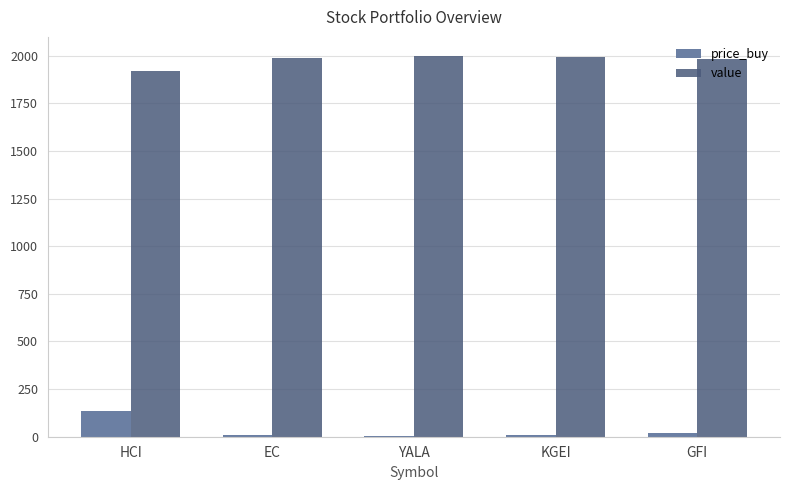

At which label is price_buy closest to 71?

GFI